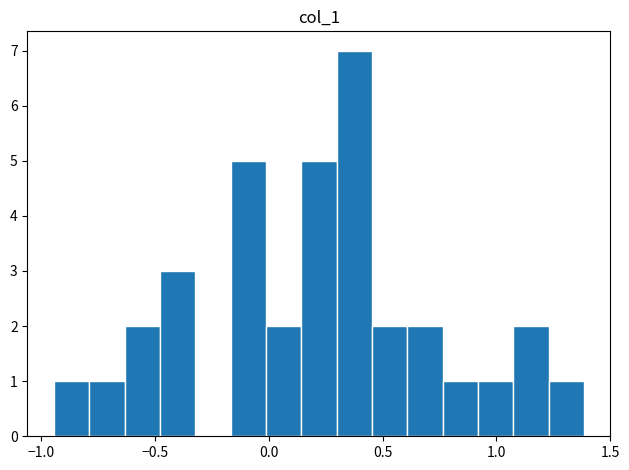

Read against the x-axis, roughly where is the centre of the tallest bar?

0.40